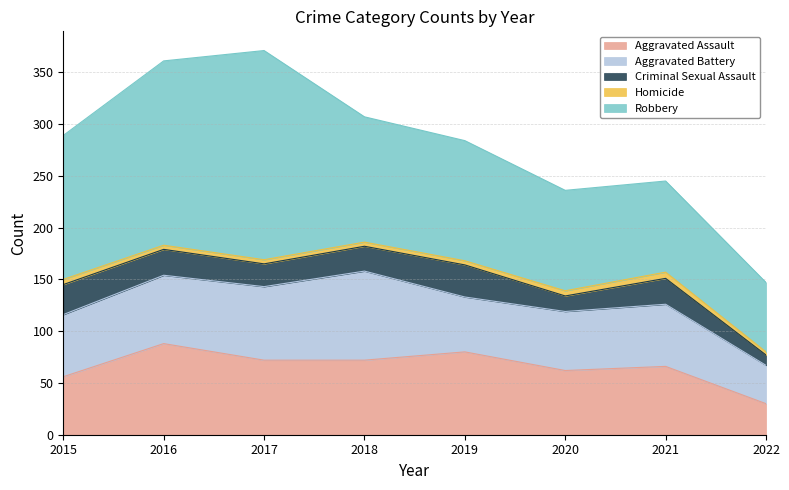

How many data points in Criminal Sexual Assault are above 25?

2